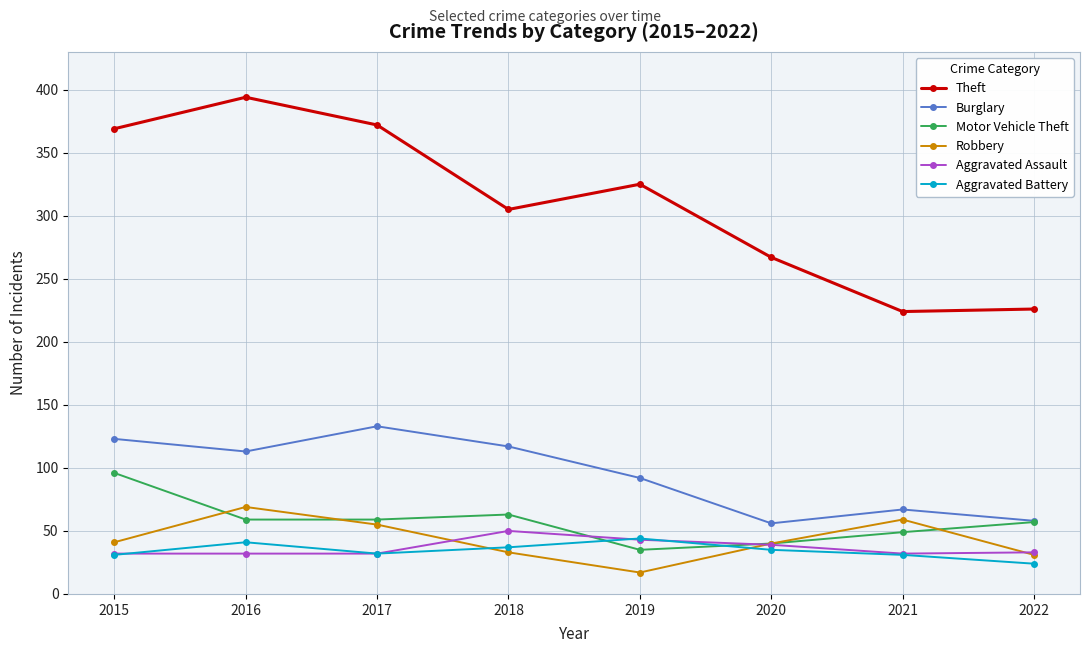

What is the value of the Burglary point at the 4th from the left?

117